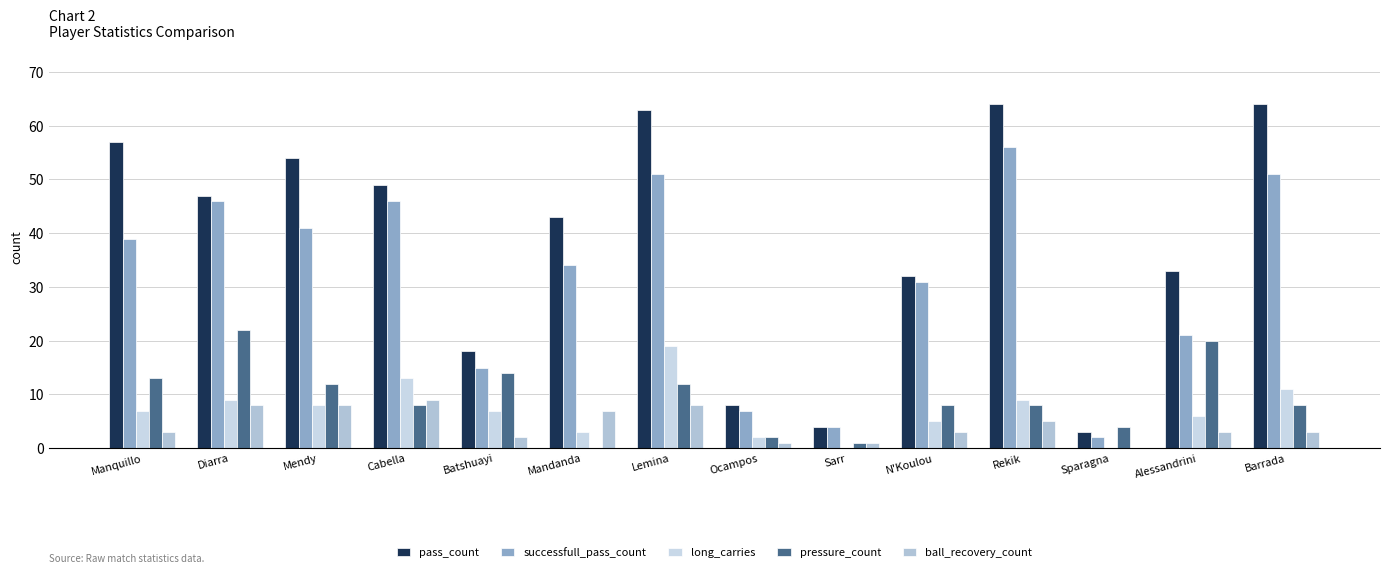

Reading left to right, extract all data points from this chart.

pass_count: Manquillo=57	Diarra=47	Mendy=54	Cabella=49	Batshuayi=18	Mandanda=43	Lemina=63	Ocampos=8	Sarr=4	N'Koulou=32	Rekik=64	Sparagna=3	Alessandrini=33	Barrada=64
successfull_pass_count: Manquillo=39	Diarra=46	Mendy=41	Cabella=46	Batshuayi=15	Mandanda=34	Lemina=51	Ocampos=7	Sarr=4	N'Koulou=31	Rekik=56	Sparagna=2	Alessandrini=21	Barrada=51
long_carries: Manquillo=7	Diarra=9	Mendy=8	Cabella=13	Batshuayi=7	Mandanda=3	Lemina=19	Ocampos=2	Sarr=0	N'Koulou=5	Rekik=9	Sparagna=0	Alessandrini=6	Barrada=11
pressure_count: Manquillo=13	Diarra=22	Mendy=12	Cabella=8	Batshuayi=14	Mandanda=0	Lemina=12	Ocampos=2	Sarr=1	N'Koulou=8	Rekik=8	Sparagna=4	Alessandrini=20	Barrada=8
ball_recovery_count: Manquillo=3	Diarra=8	Mendy=8	Cabella=9	Batshuayi=2	Mandanda=7	Lemina=8	Ocampos=1	Sarr=1	N'Koulou=3	Rekik=5	Sparagna=0	Alessandrini=3	Barrada=3